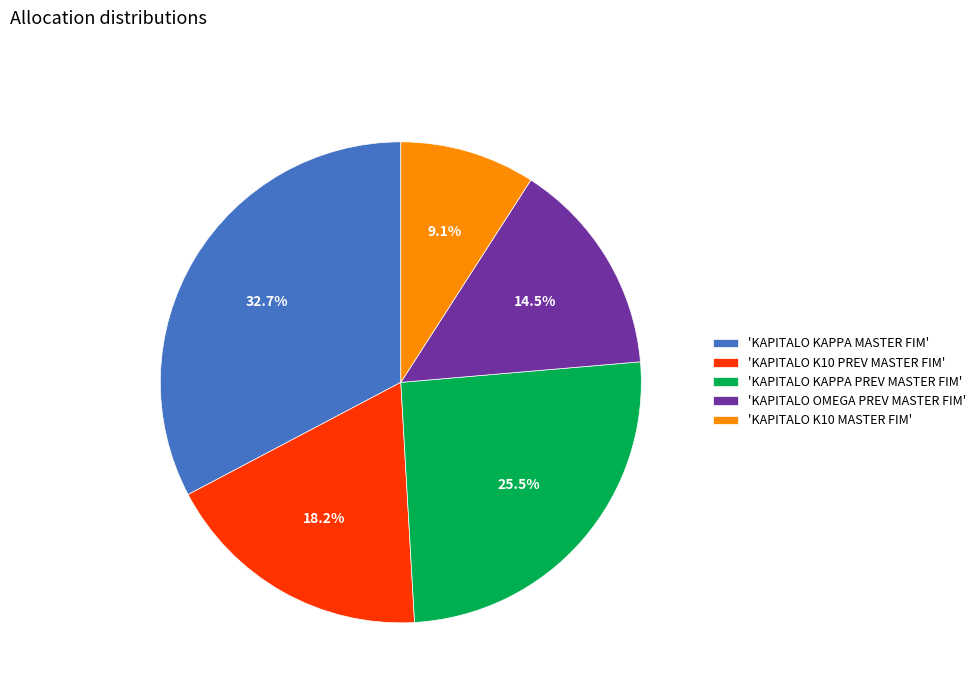

Which slice is the largest?

'KAPITALO KAPPA MASTER FIM'